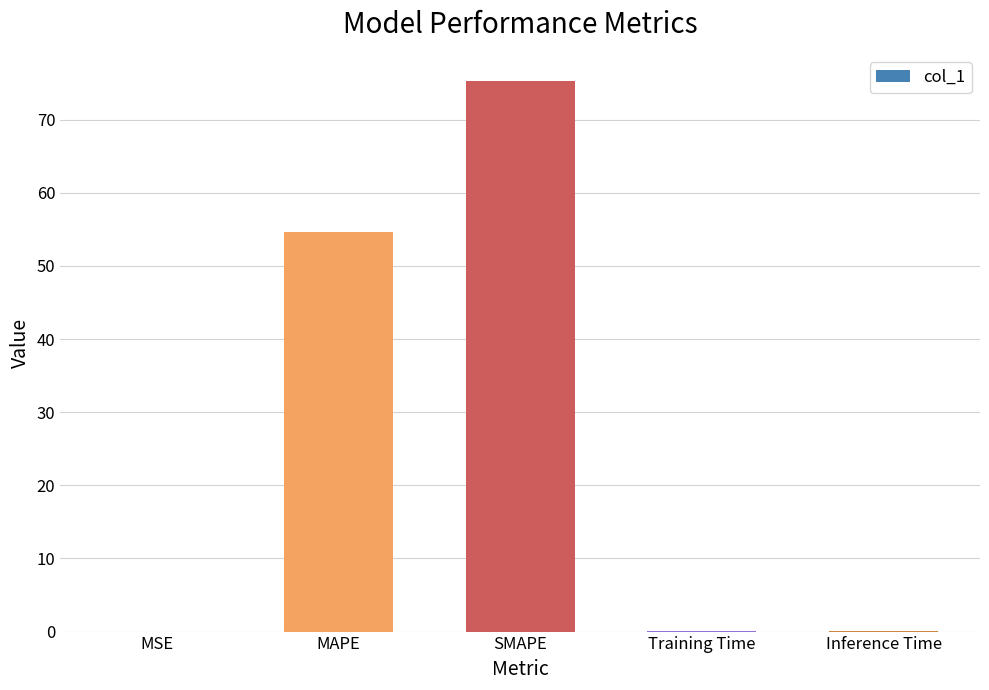

What is the sum of all values?

130.0